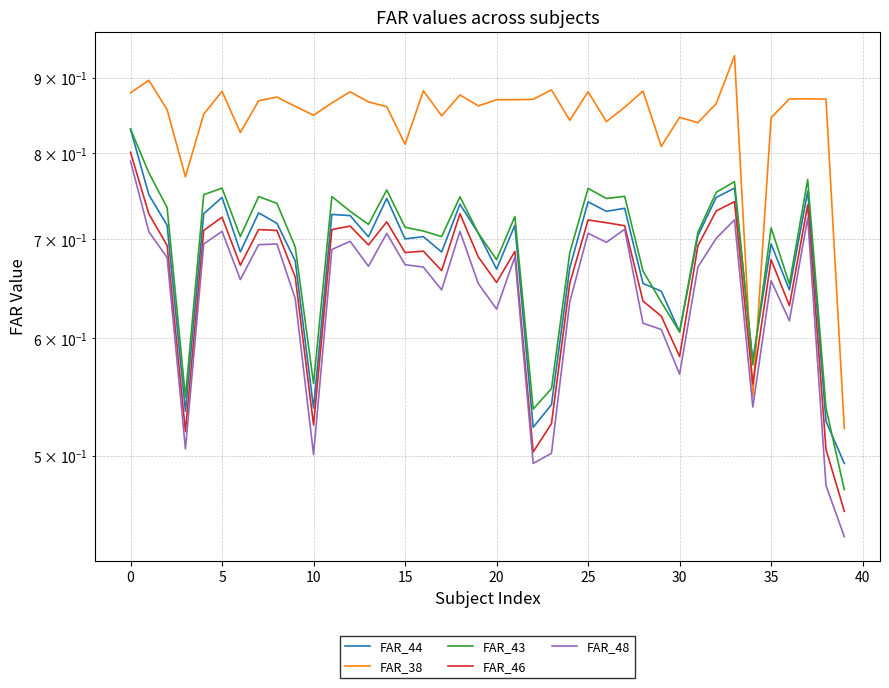

What is the value of the FAR_43 point at the 38th from the left?

0.8